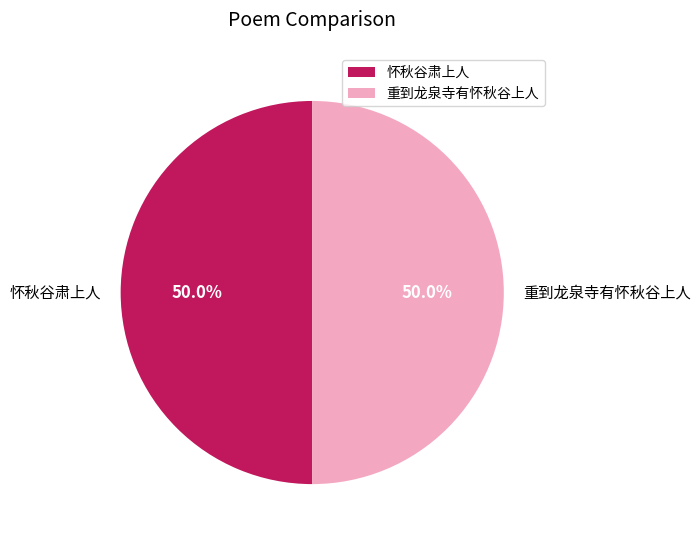

What percentage is NOT represented by 重到龙泉寺有怀秋谷上人?

50.0%